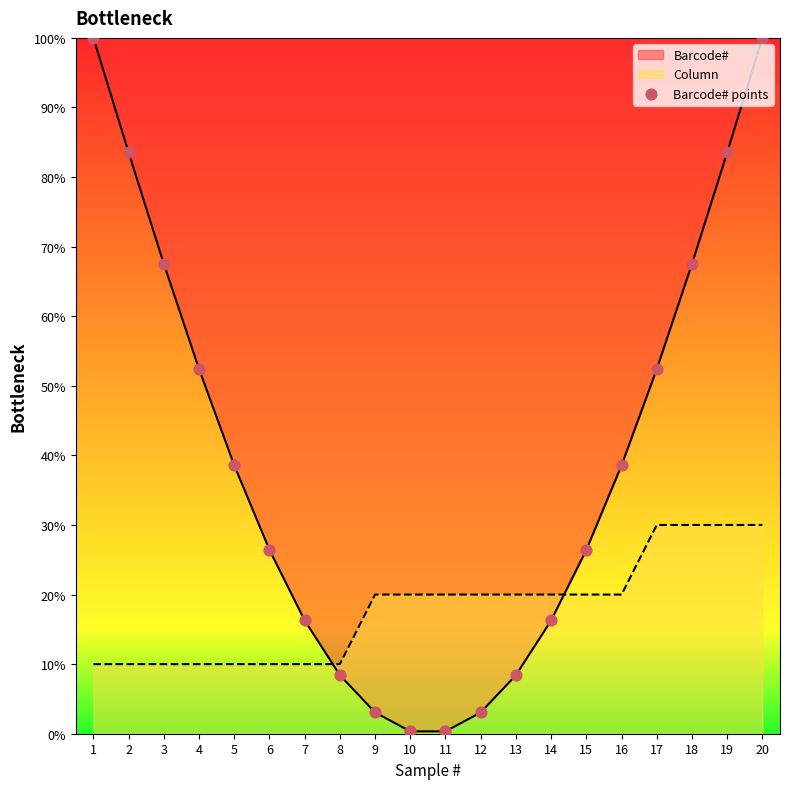

What is the ratio of the value at 13 to the value at 6?

0.3